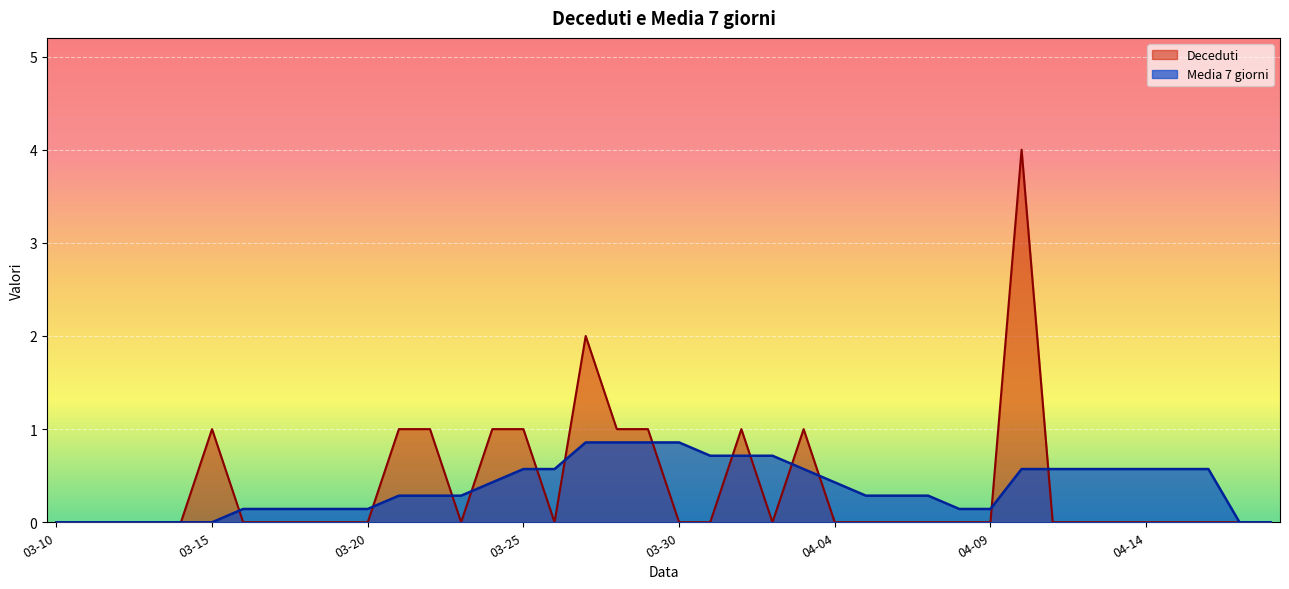

Is it true that Deceduti equals 0.8 at 2020-03-10?

False